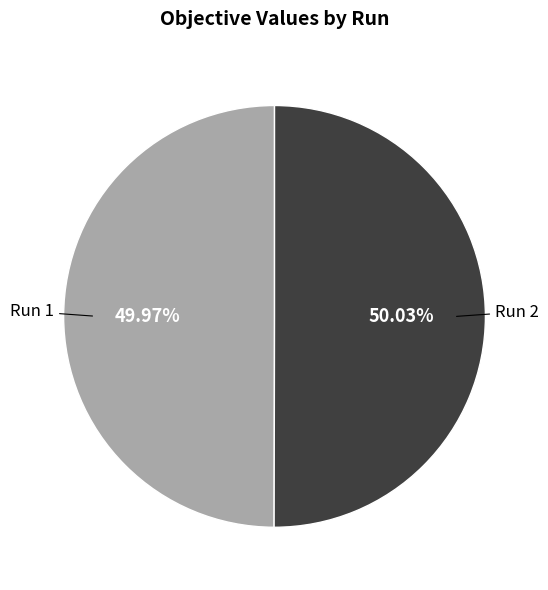

Is there a majority slice in this chart?

Yes